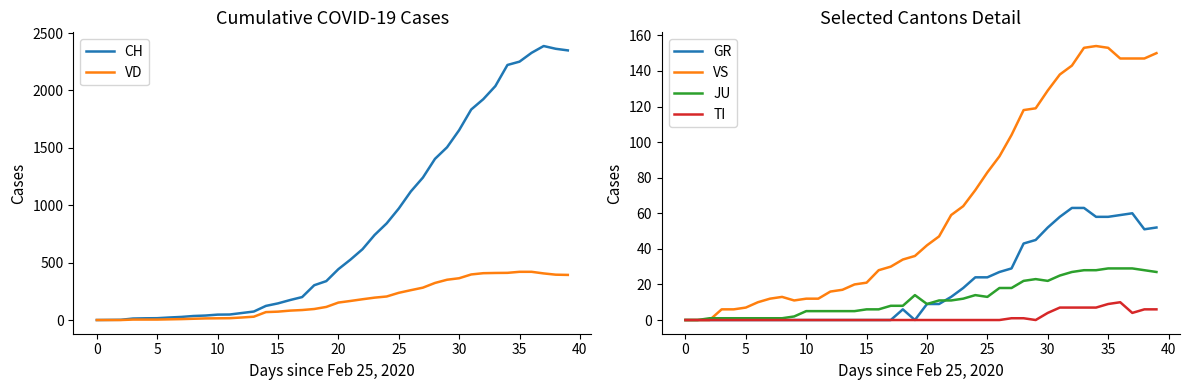

Does the chart have visible grid lines?

No